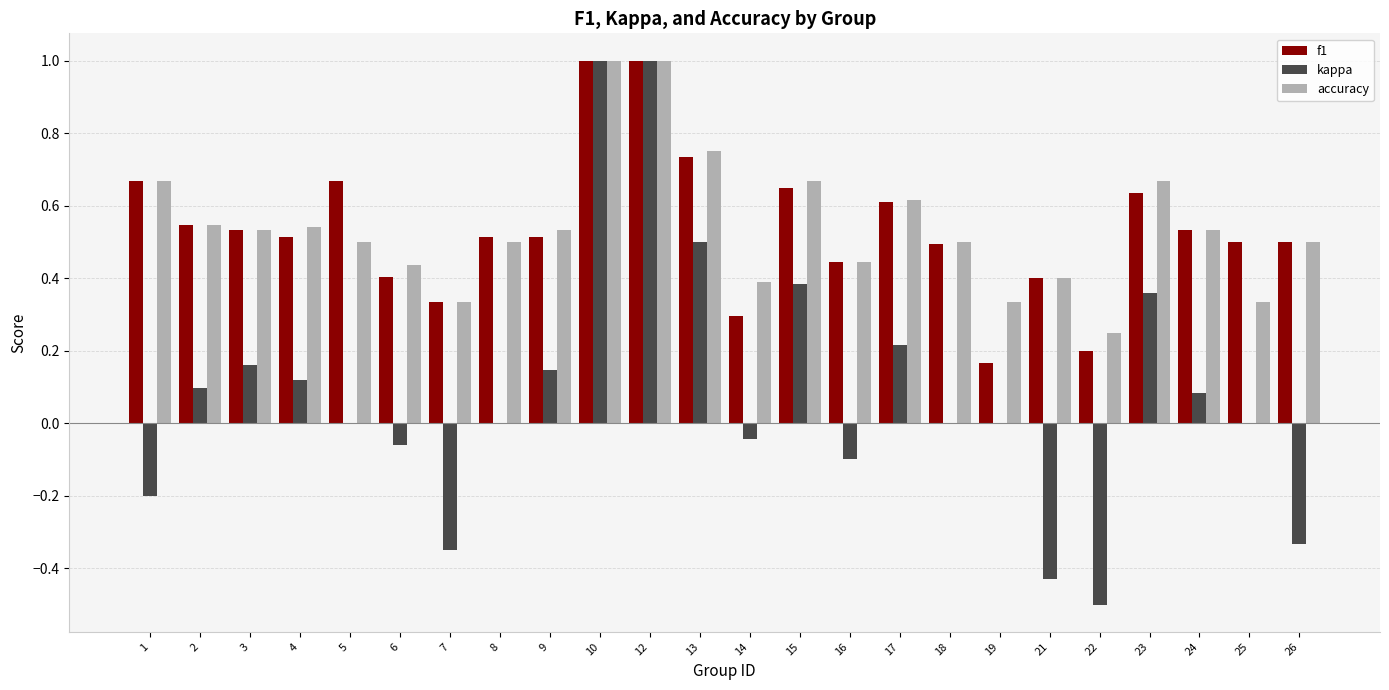

What is the sum of the f1 values at 3 and 1?

1.2